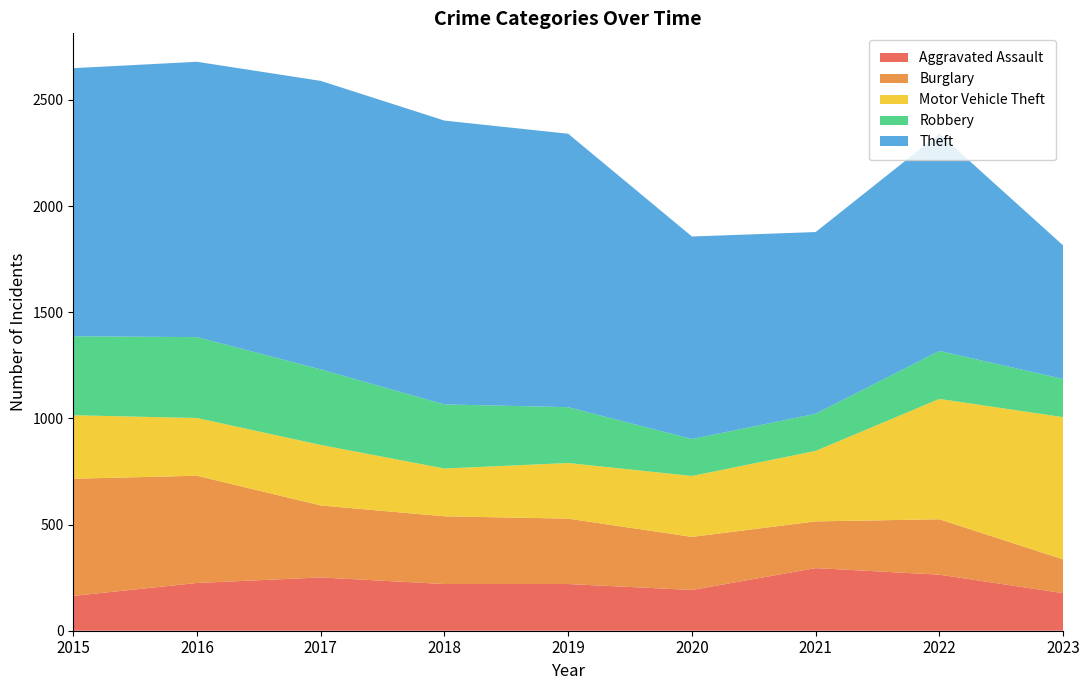

Reading left to right, what are all the values shown in this chart?

Aggravated Assault: 2015=164	2016=225	2017=251	2018=220	2019=220	2020=192	2021=295	2022=264	2023=177
Burglary: 2015=552	2016=505	2017=339	2018=319	2019=308	2020=250	2021=220	2022=261	2023=159
Motor Vehicle Theft: 2015=299	2016=272	2017=285	2018=225	2019=262	2020=287	2021=332	2022=567	2023=670
Robbery: 2015=372	2016=381	2017=356	2018=302	2019=263	2020=174	2021=175	2022=226	2023=180
Theft: 2015=1263	2016=1297	2017=1359	2018=1337	2019=1288	2020=954	2021=856	2022=1023	2023=629